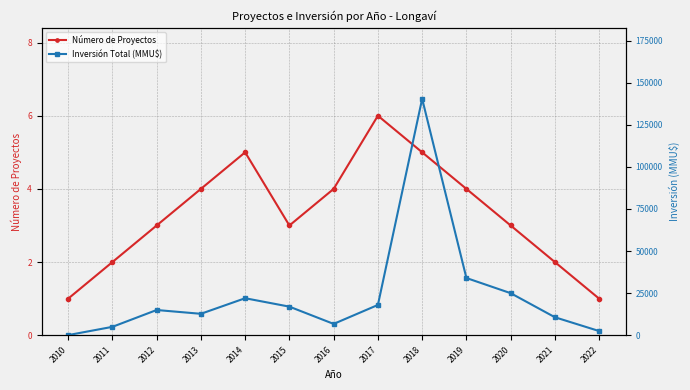

Reading right to left, extract all data points from this chart.

Número de Proyectos: 1	2	3	4	5	6	4	3	5	4	3	2	1
Inversión Total (MMU$): 2500	10700	25000	34000	140400	18010	6750	17000	22000	12750	15000	5000	101